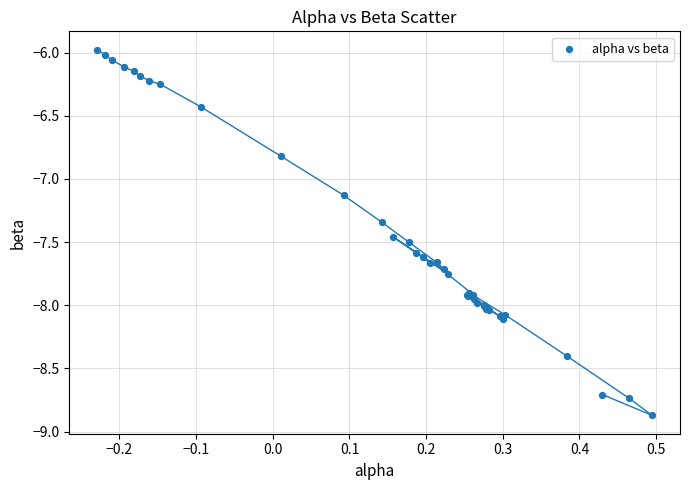

What Y value in the scatter plot is closest to -7?

-7.1